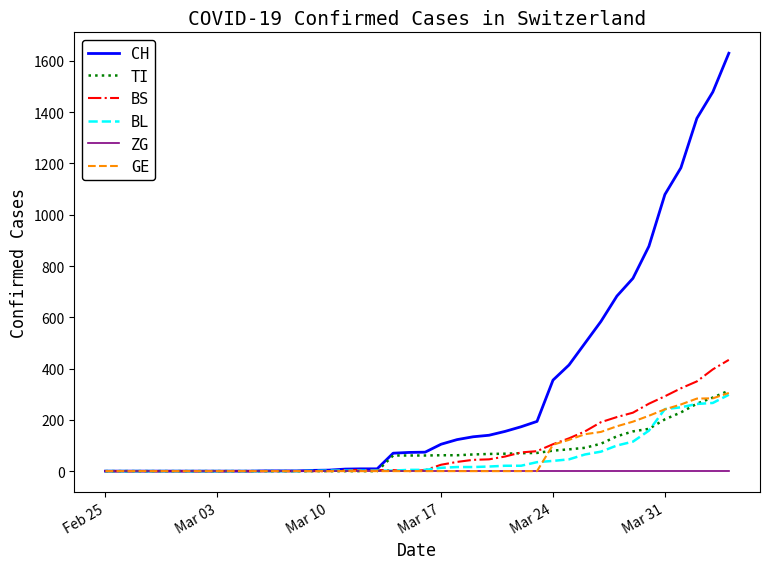

What are all the series names shown in the legend?

CH, TI, BS, BL, ZG, GE